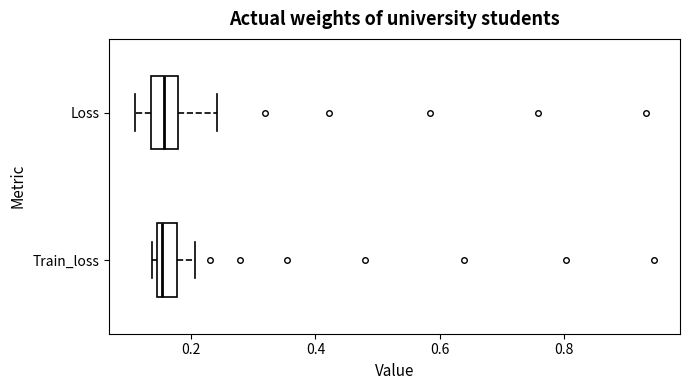

Reading bottom to top, read every box against the x-axis: the position of its median line, the range the box covers, and the ends of its whiskers. The values are not printed on the chart, so give them approximately, as read against the axis.

Train_loss: median 0.16, box 0.14 to 0.18, whiskers 0.14 (just left of the box's left edge) to 0.20
Loss: median 0.16, box 0.14 to 0.18, whiskers 0.12 to 0.24